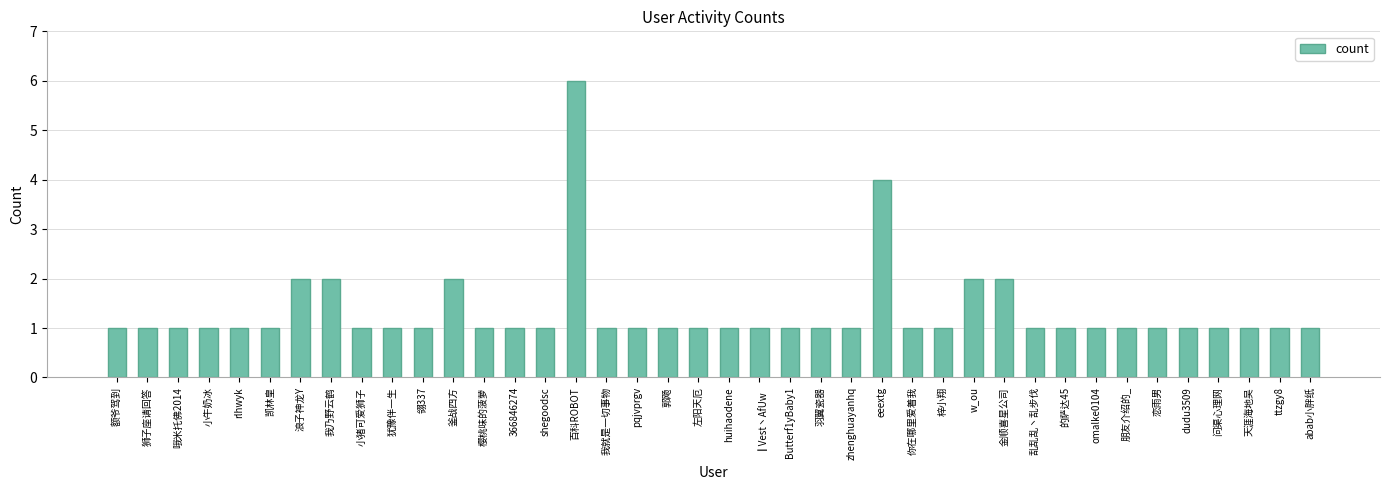

Reading left to right, extract all data points from this chart.

额爷驾到=1	狮子座请回答=1	哦米托佛2014=1	小牛奶冰=1	rlhwyk=1	凯林皇=1	浪子神龙Y=2	我乃野云鹤=2	小猪可爱狮子=1	犹豫伴一生=1	翎337=1	釜战四方=2	樱桃味的菠萝=1	366846274=1	shegoodsc=1	百科ROBOT=6	我就是一切事物=1	pqjvprgv=1	郭飏=1	左阳天厄=1	huihaodene=1	┃Vest丶AfUw=1	Butterf1yBaby1=1	羽翼瓷器=1	zhenghuayanhq=1	eeextg=4	你在哪里爱着我=1	梓小翔=1	w_ou=2	金顺喜星公司=2	乱乱乱丶乱步伐=1	的萨达45=1	omalke0104=1	朋友介绍的_=1	恋雨男=1	dudu3509=1	问渠心理网=1	天涯海地吴=1	ttzgy8=1	abab小胖纸=1